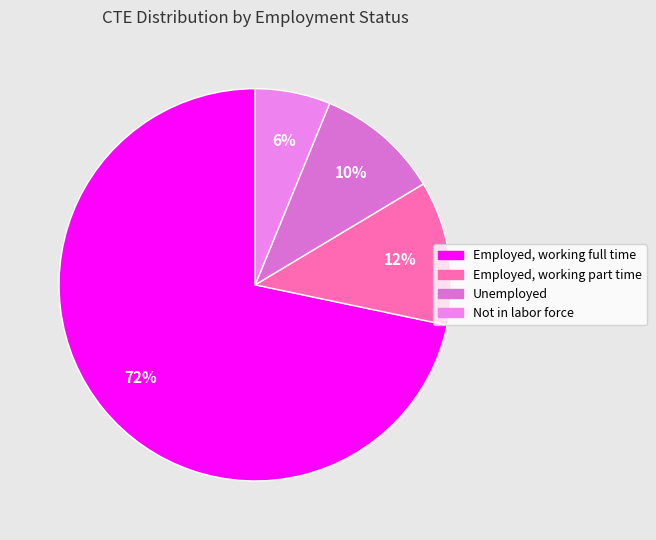

How many slices are in this pie chart?

4